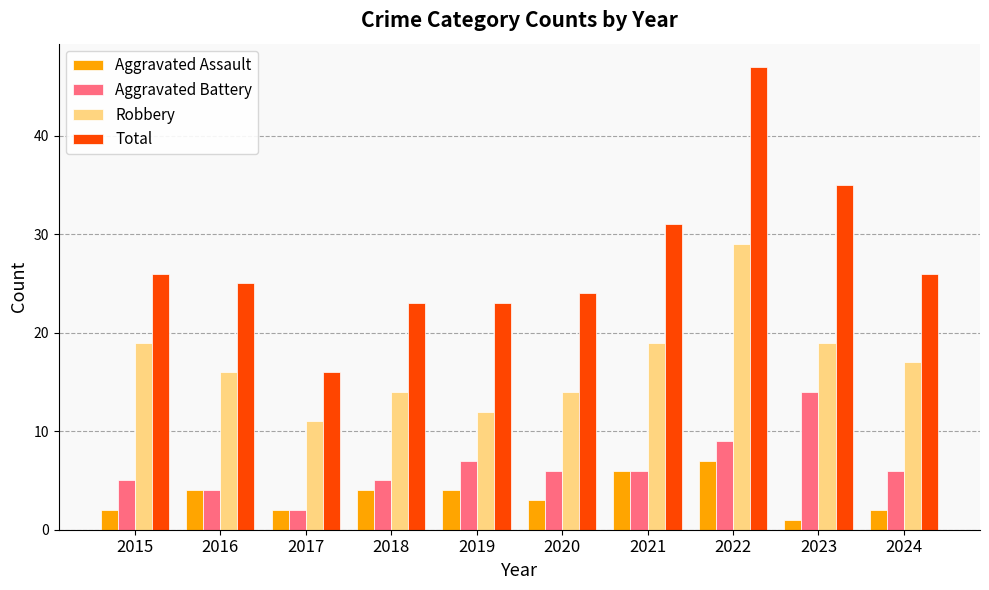

Rank the series at 2024 from highest to lowest value.

Total, Robbery, Aggravated Battery, Aggravated Assault